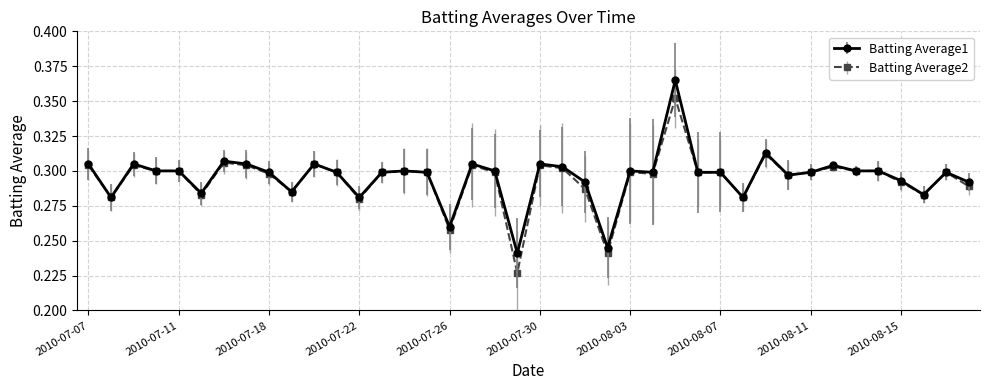

How many Batting Average2 values are between 0 and 1?

40